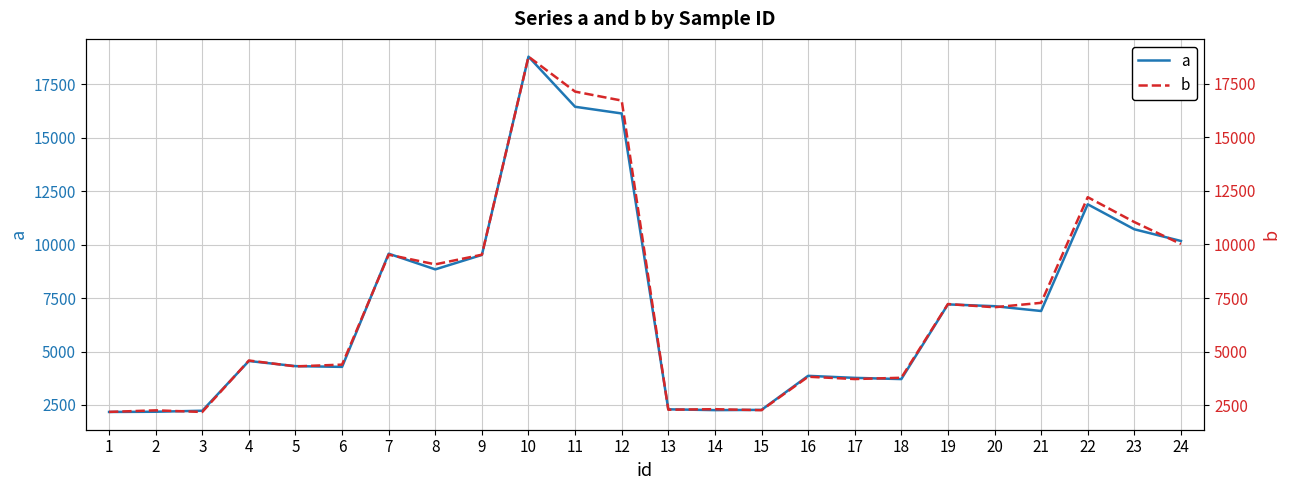

How many categories are shown in the chart?

24